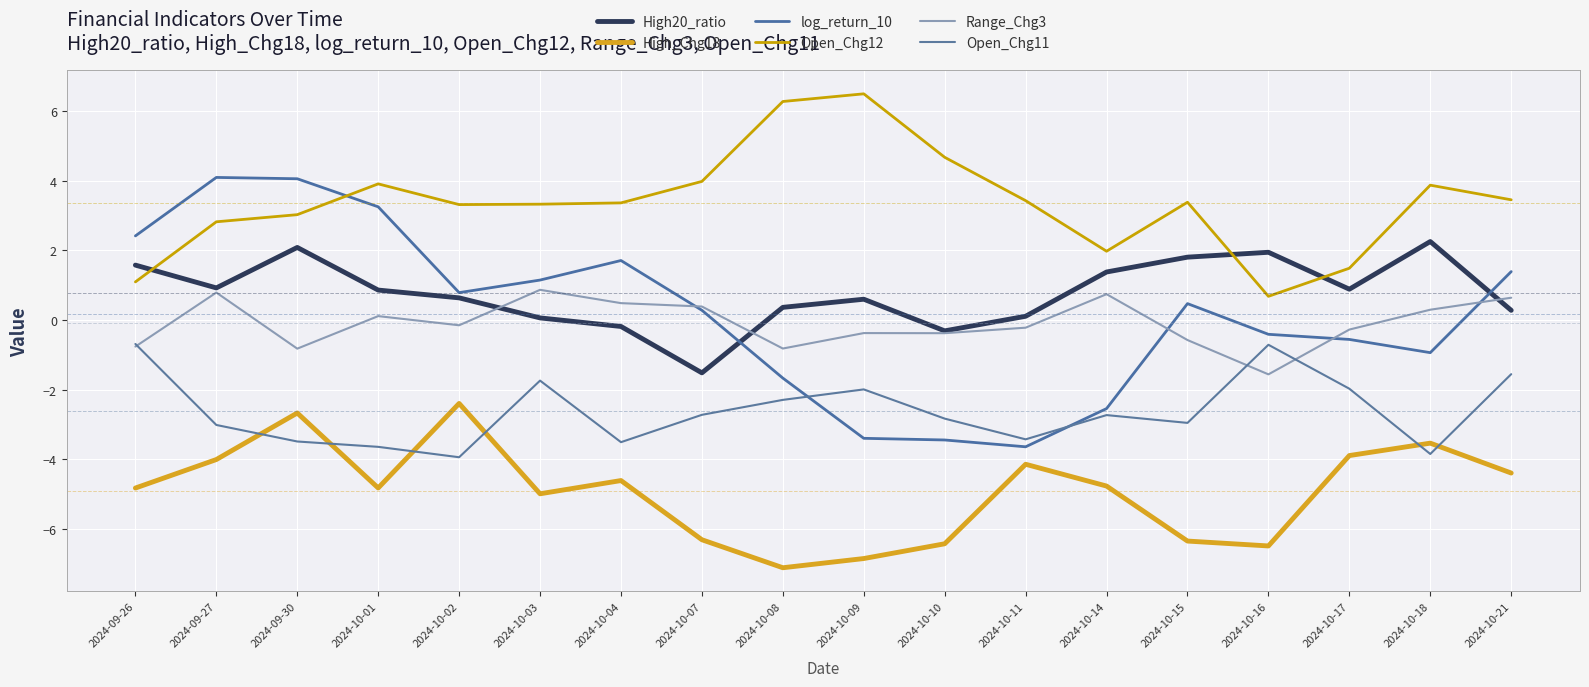

What is the label of the 5th point from the left?

2024-10-02